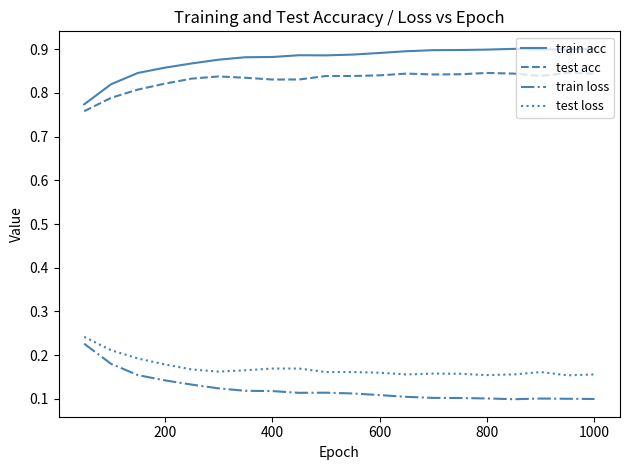

True or false: test acc and test loss cross at least once.

False